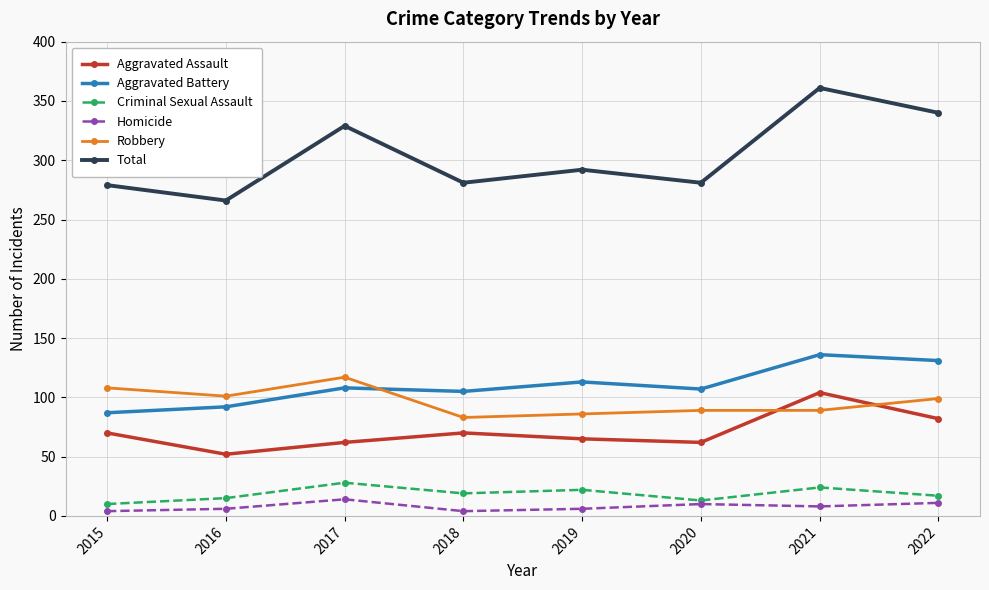

What is the difference between the maximum and minimum values in the Total series?

95